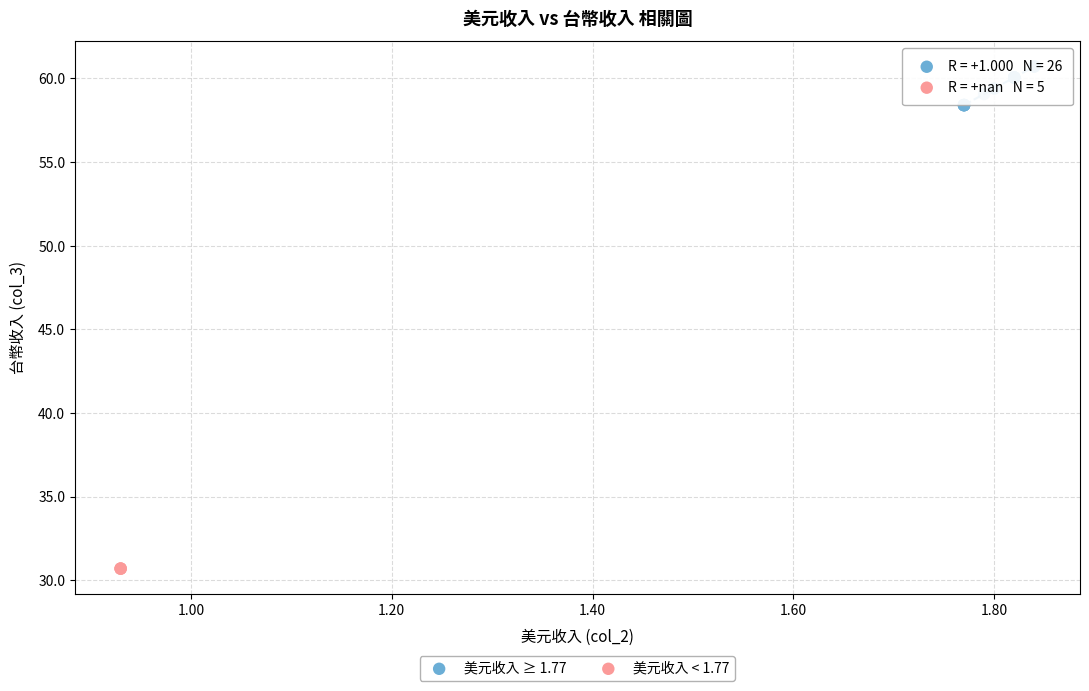

Which series reaches the minimum Y coordinate?

美元收入 < 1.77